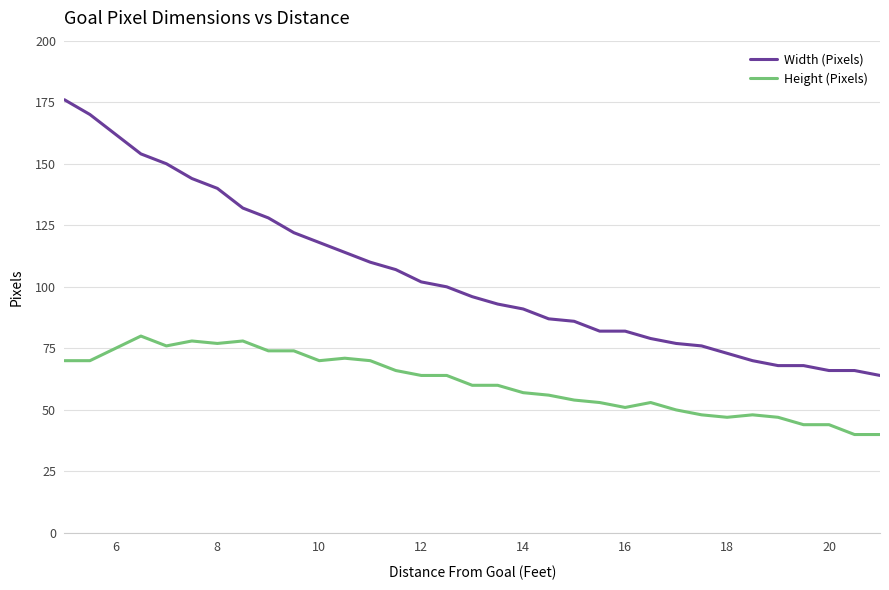

Which series has the largest range (max minus min)?

Width (Pixels)